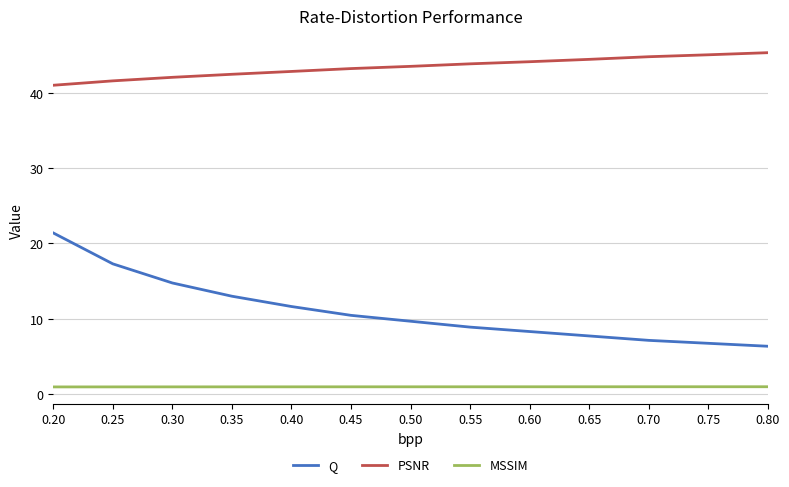

True or false: Q and MSSIM cross at least once.

False